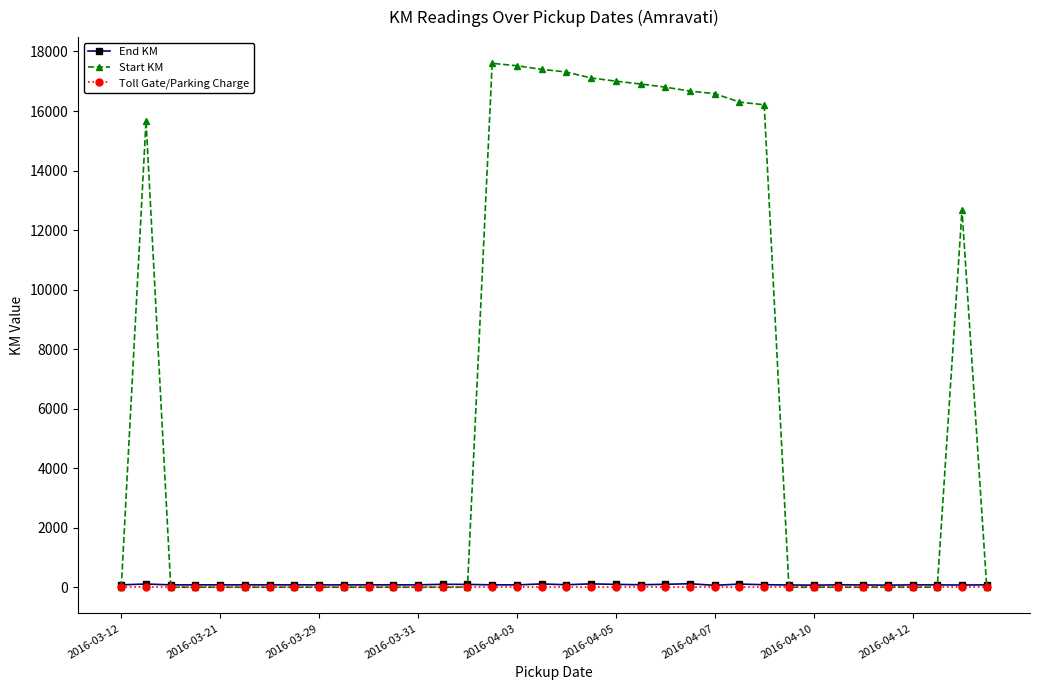

True or false: End KM and Toll Gate/Parking Charge cross at least once.

False